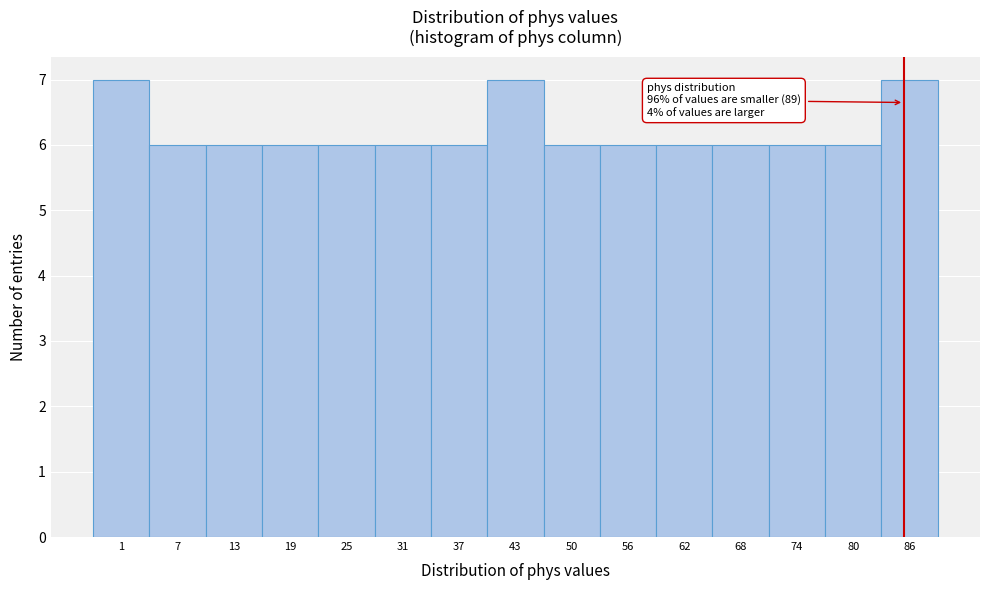

Reading left to right, transcribe all the data shown in this chart.

7	6	6	6	6	6	6	7	6	6	6	6	6	6	7